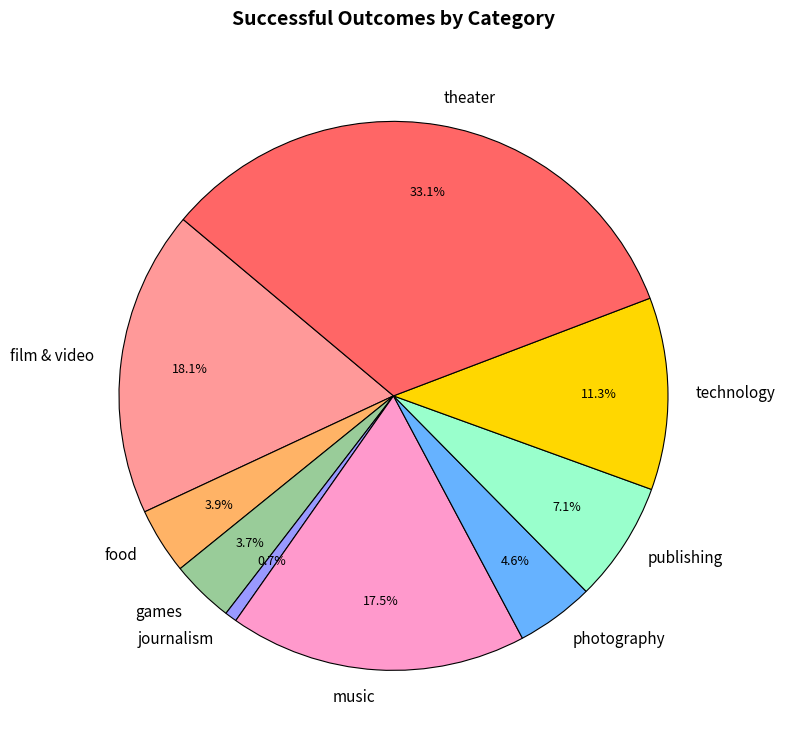

What is the smallest slice in the pie chart?

journalism